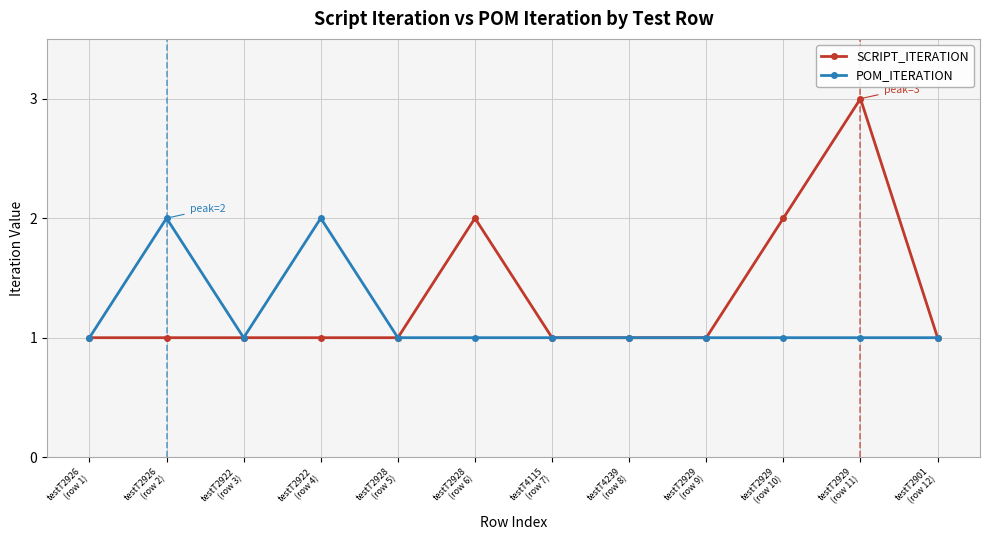

Which category has the highest value across all series?

testT2929
(row 11)